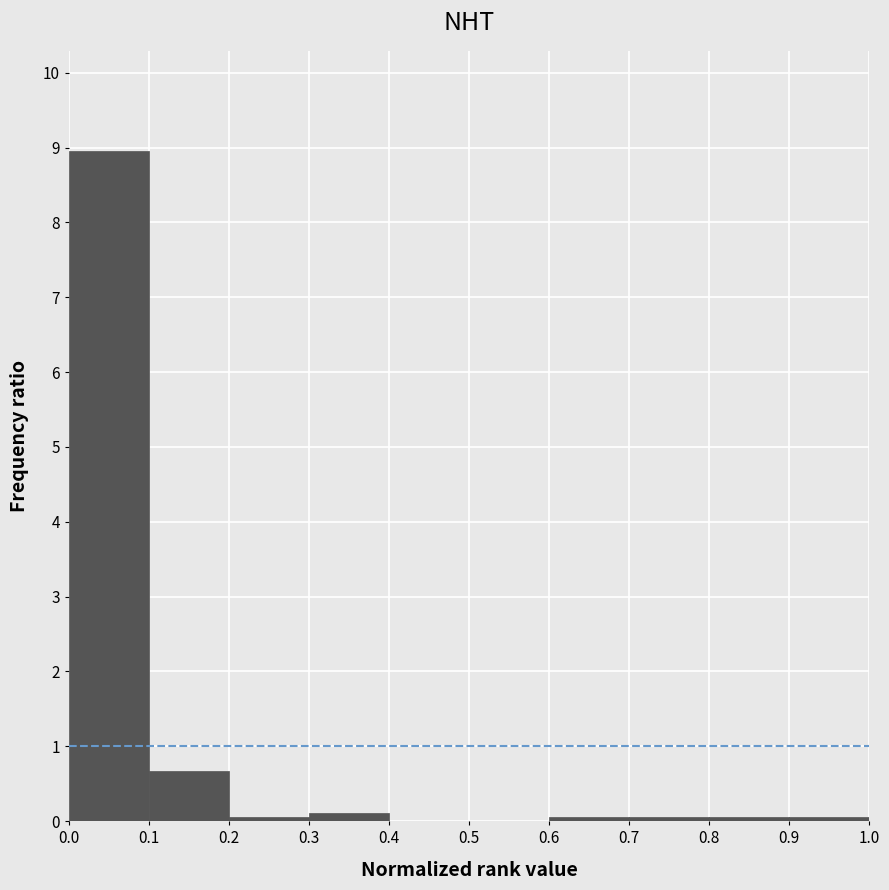

How tall is the bar that spans 0.1 to 0.2 on the x-axis? The values are not printed on the chart, so give them approximately, as read against the axis.

0.7